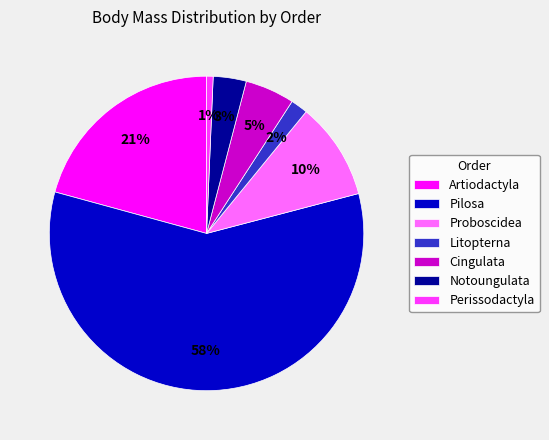

Rank the categories by value from lowest to highest.

Perissodactyla, Litopterna, Notoungulata, Cingulata, Proboscidea, Artiodactyla, Pilosa